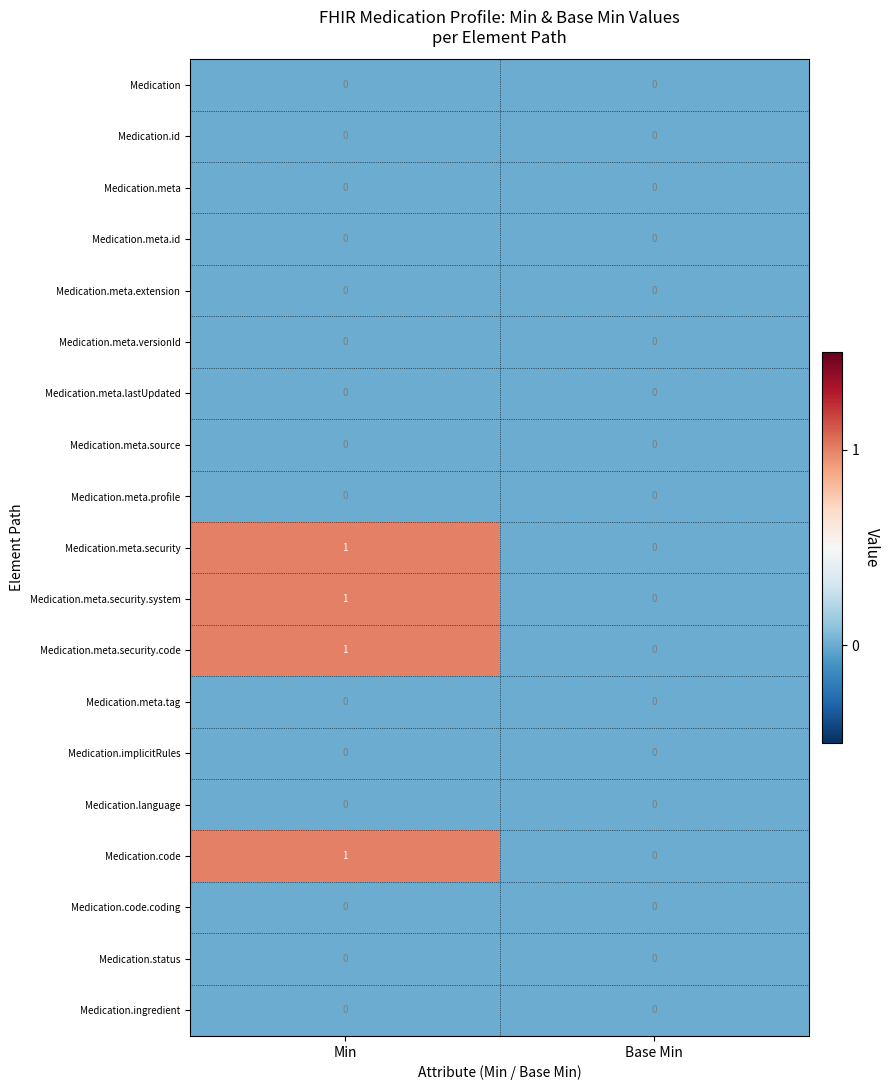

At which category is the sum across all series the highest?

Min